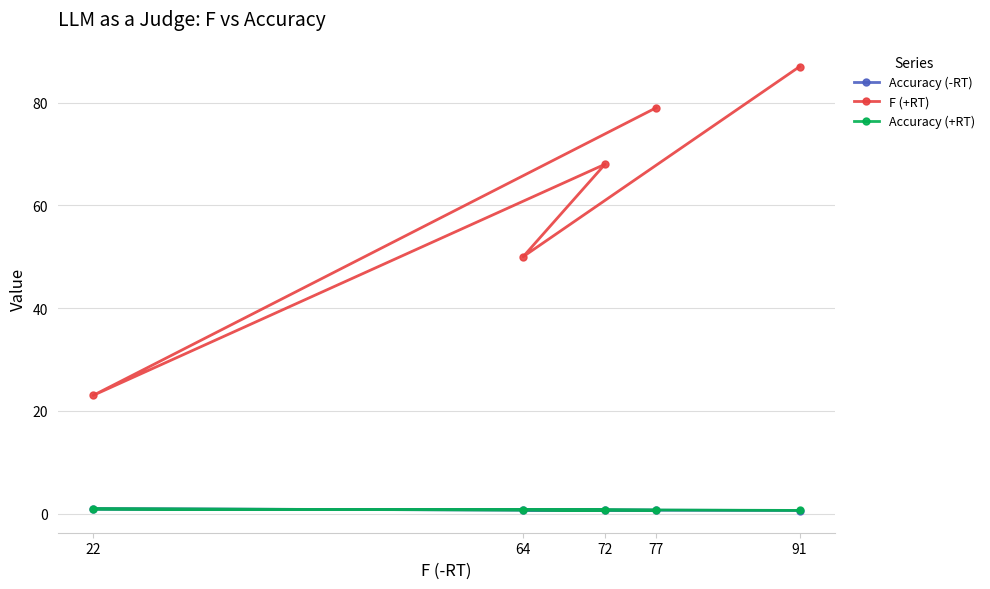

Reading left to right, what are all the values shown in this chart?

Accuracy (-RT): 91=0.6	64=0.7	72=0.7	22=0.9	77=0.7
F (+RT): 91=87.0	64=50.0	72=68.0	22=23.0	77=79.0
Accuracy (+RT): 91=0.6	64=0.8	72=0.7	22=0.9	77=0.6